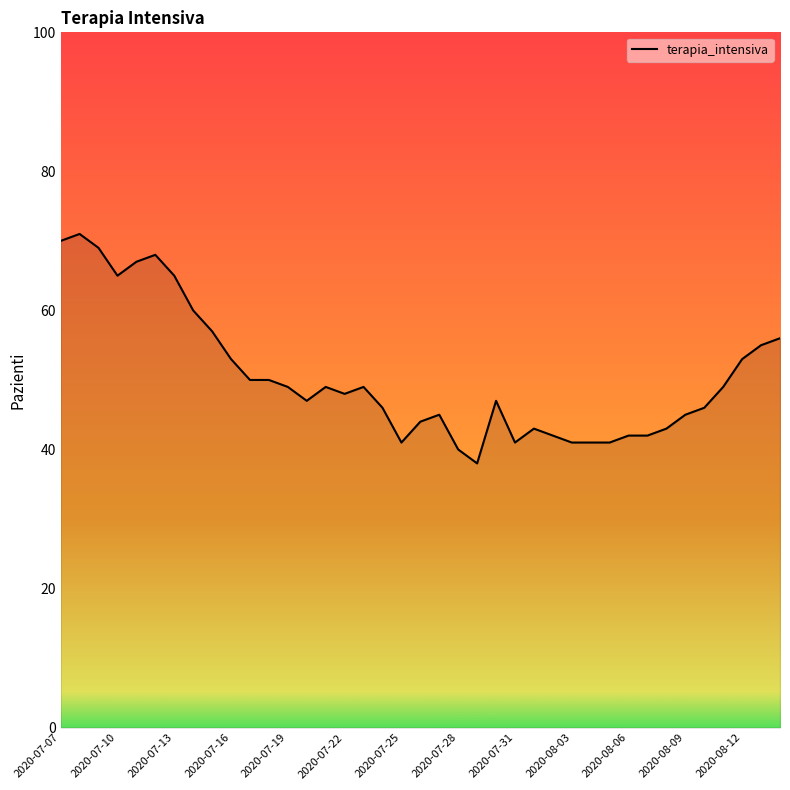

What is the minimum value shown in the chart?

38